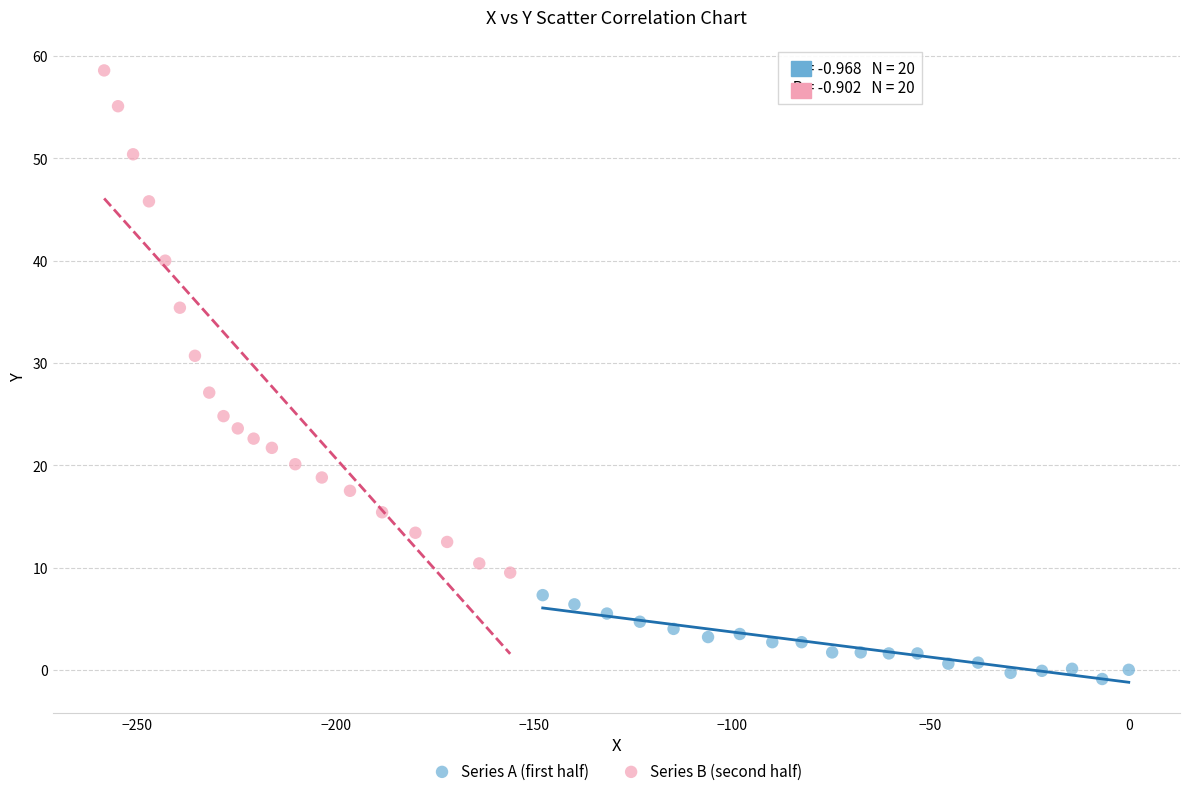

Which series has the largest Y range (max minus min)?

Series B (second half)